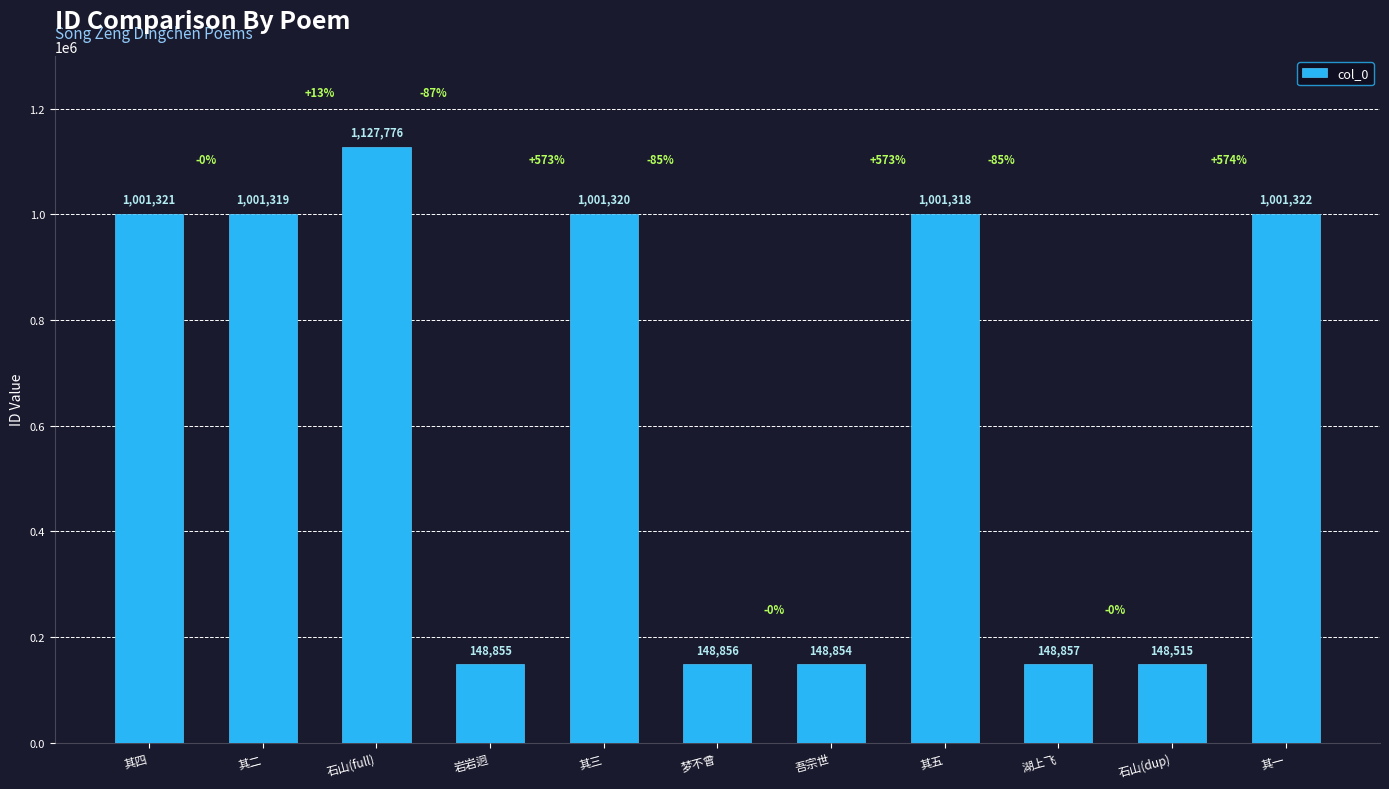

What is the difference between the maximum and second lowest values?

978922